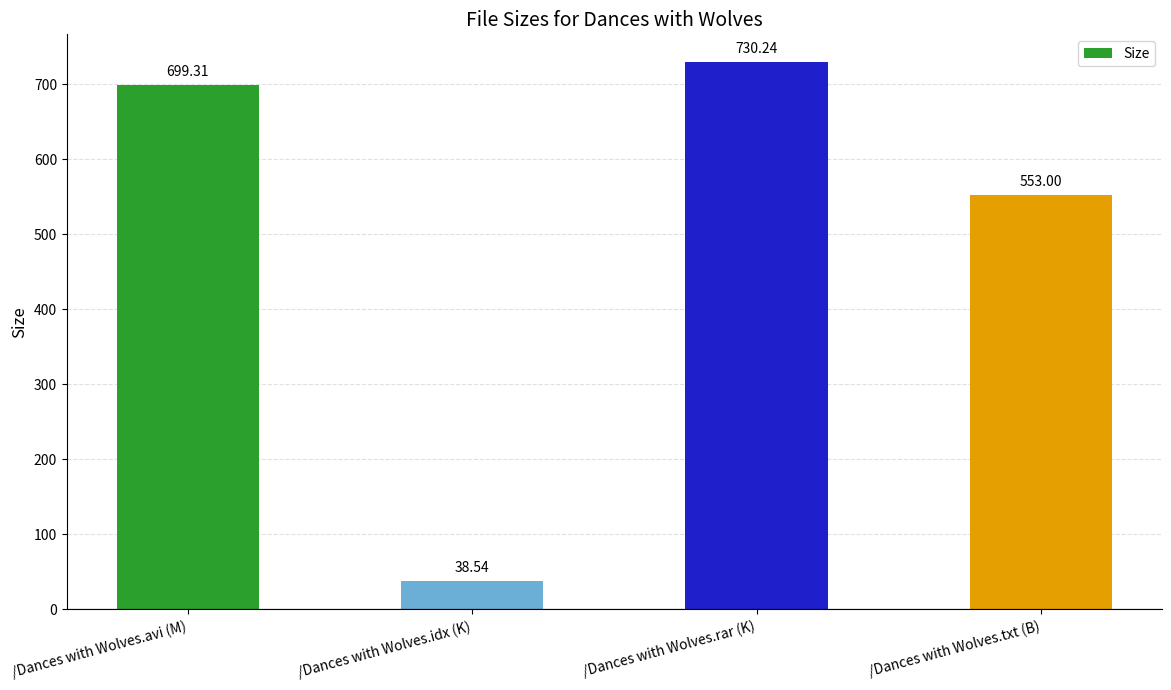

Where is the data nearest to the value 384?

/Dances with Wolves.txt (B)